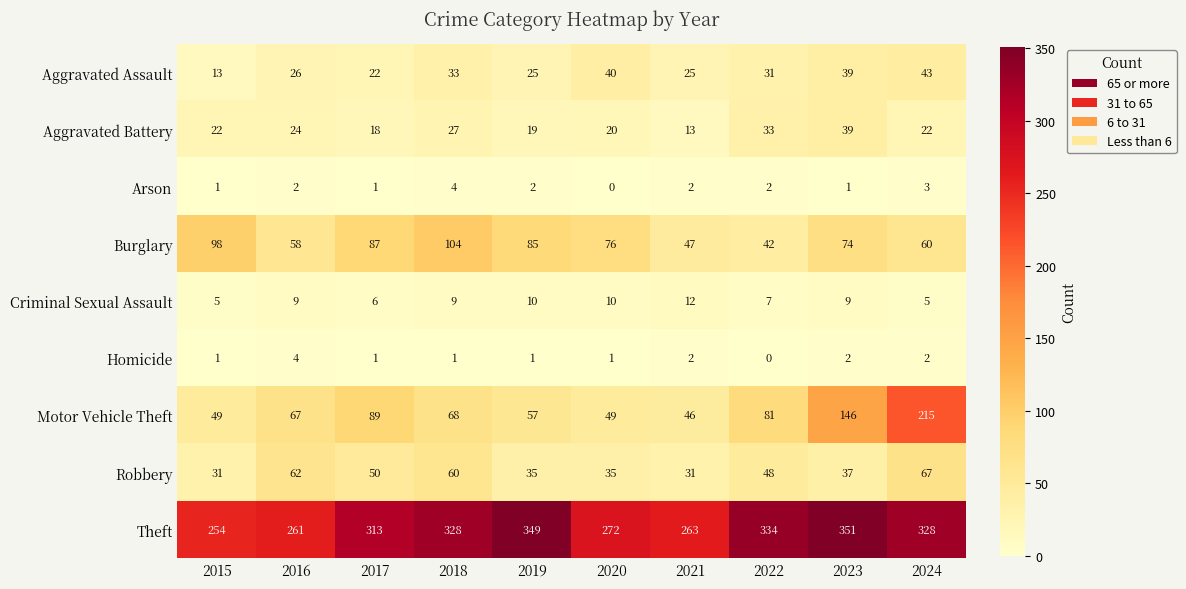

What is the difference between the Aggravated Assault values at 2023 and 2018?

6